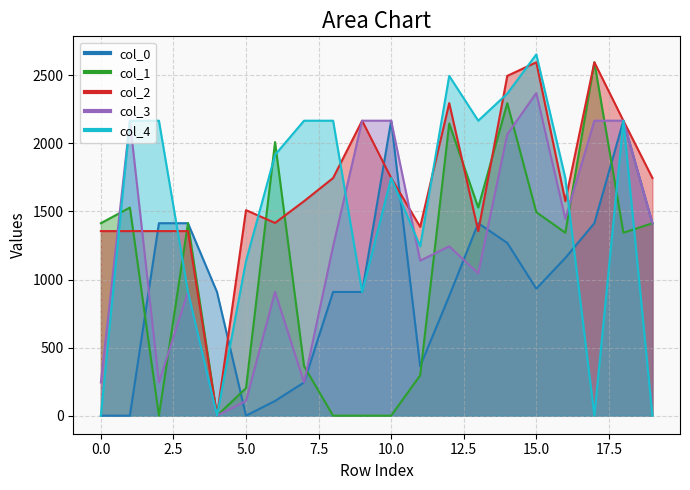

Is it true that col_3 equals 3650.5 at 10?

False